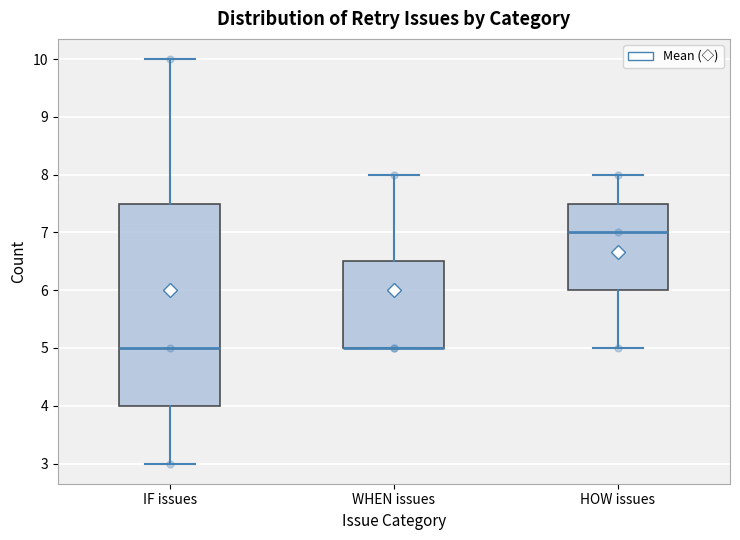

Reading left to right, read every box against the y-axis: the position of its median line, the range the box covers, and the ends of its whiskers. The values are not printed on the chart, so give them approximately, as read against the axis.

IF issues: median 5.0, box 4.0 to 7.5, whiskers 3.0 to 10.0
WHEN issues: median 5.0 (drawn on the box's lower edge), box 5.0 to 6.5, whiskers 5.0 to 8.0
HOW issues: median 7.0, box 6.0 to 7.5, whiskers 5.0 to 8.0